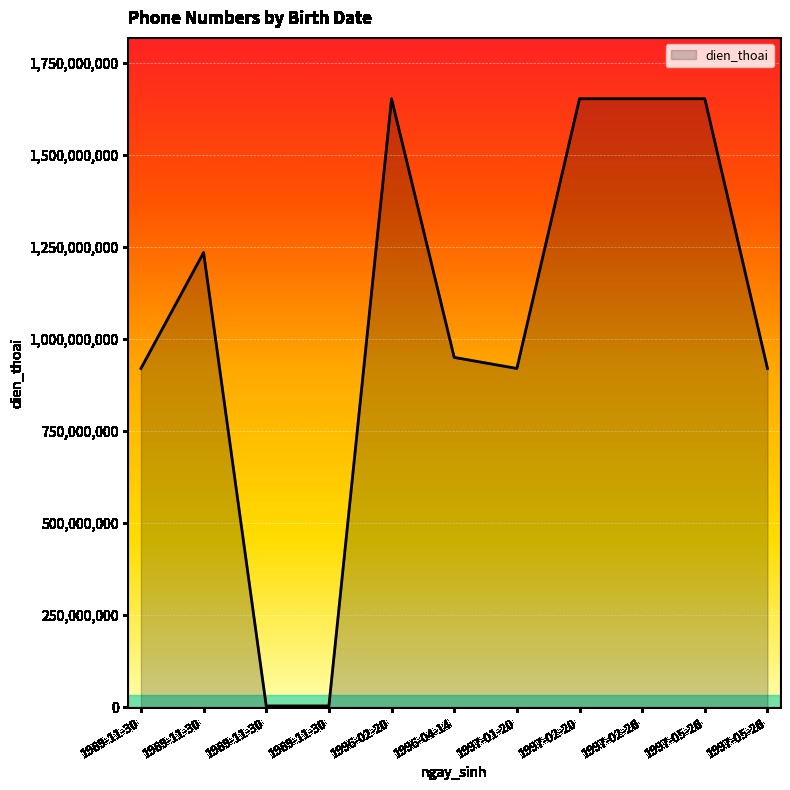

What is the ratio of the value at 1997-05-26 to the value at 1997-05-26?

0.6